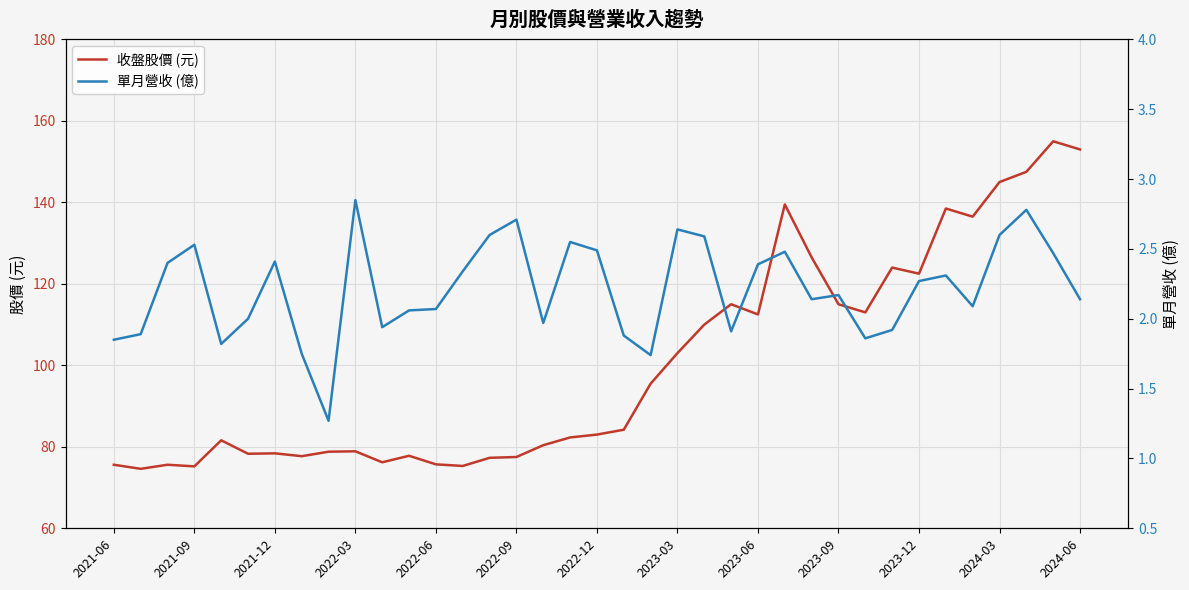

The 單月營收 (億) series shows 2.5 at 25. True or false?

True